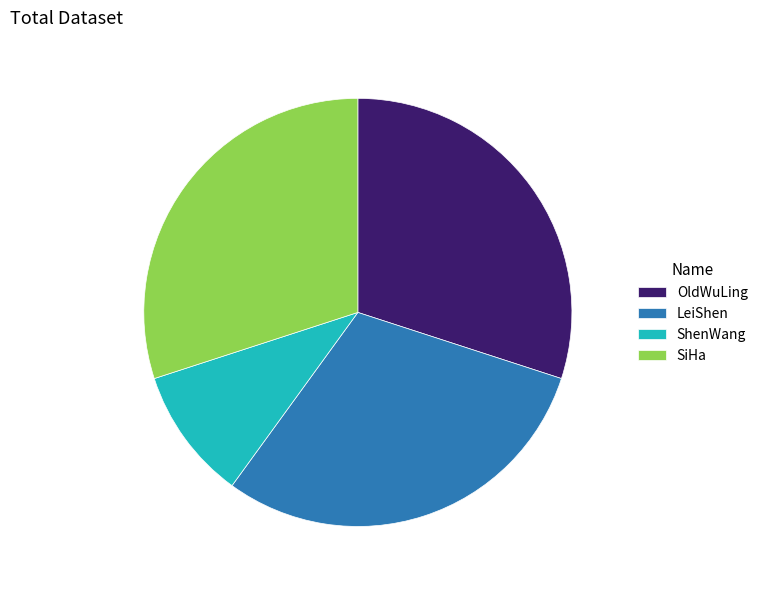

What is the ratio of the value at ShenWang to the value at OldWuLing?

0.3